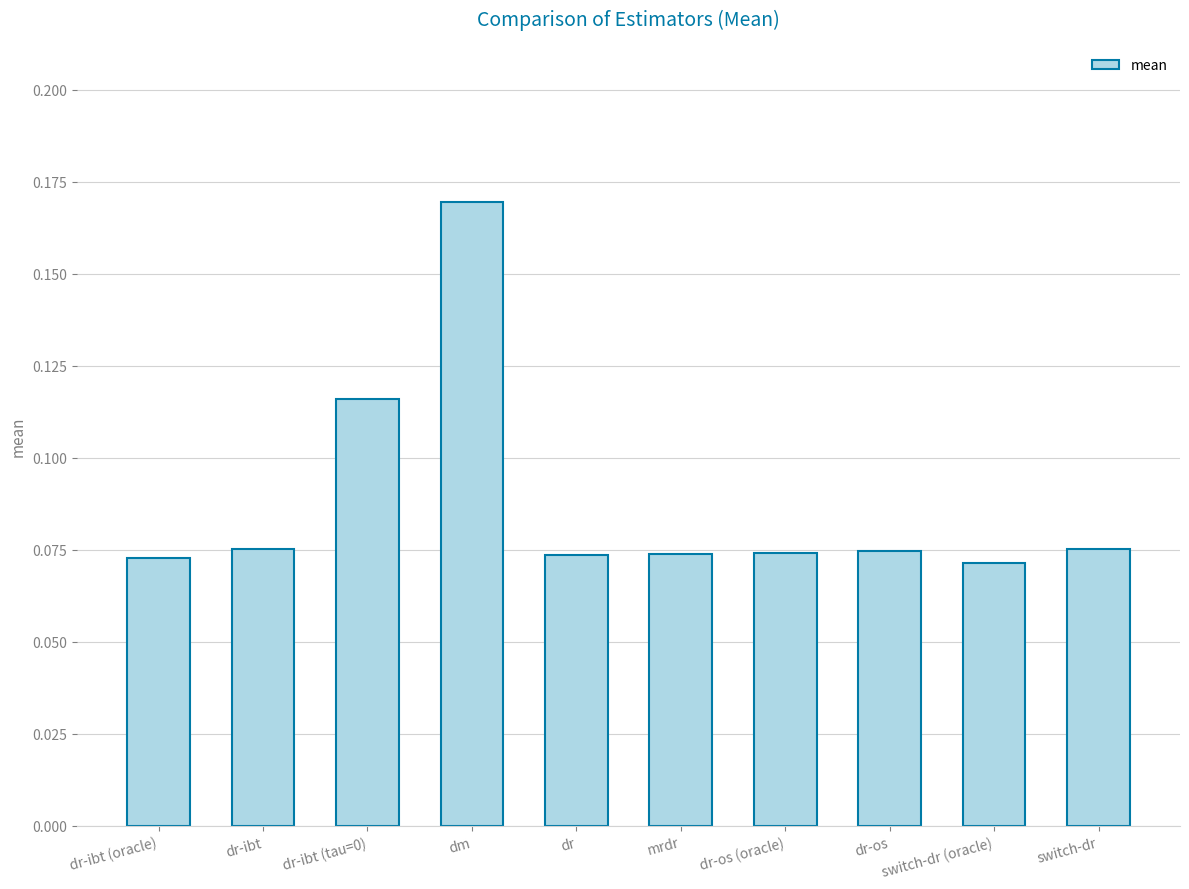

What is the label of the 1st bar from the left?

dr-ibt (oracle)